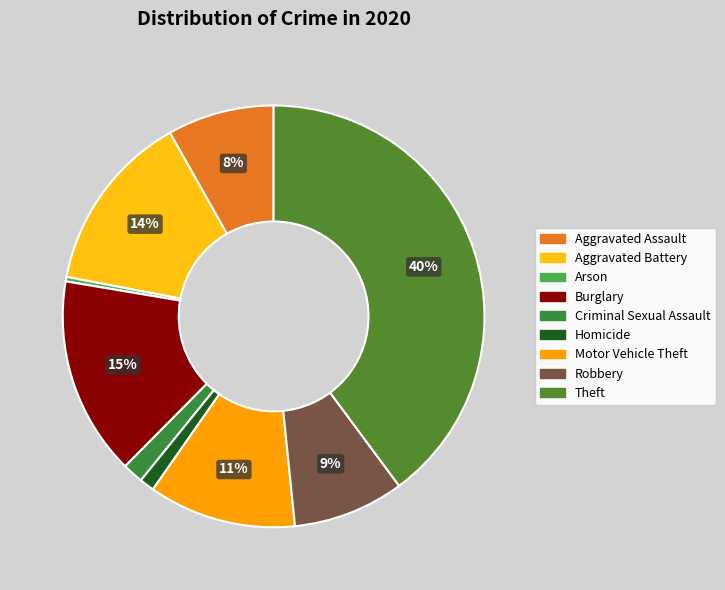

True or false: Homicide accounts for 1% of the total.

True